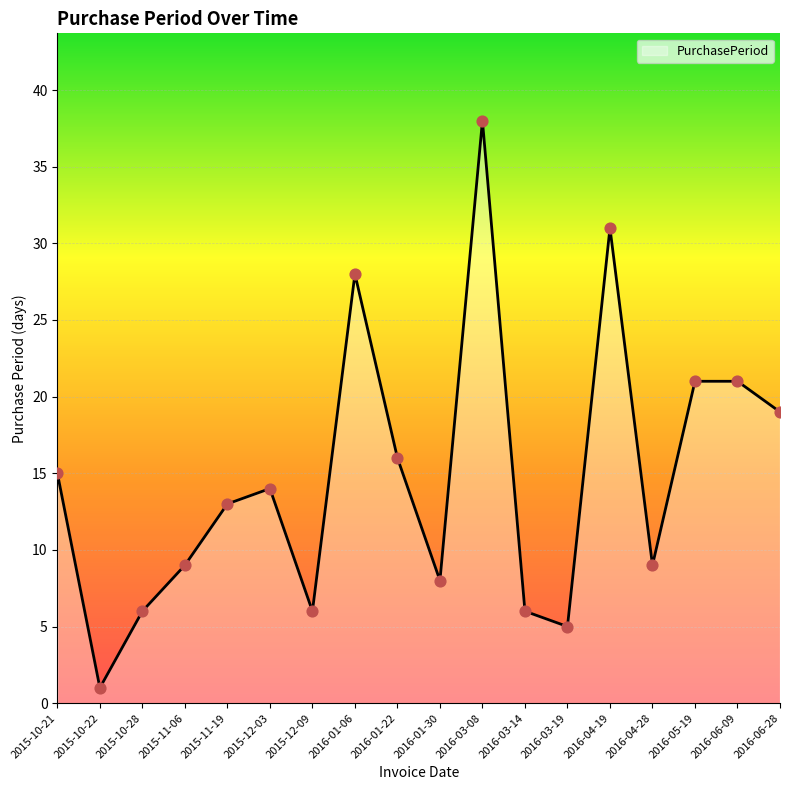

What is the ratio of the value at 2015-10-21 to the value at 2015-11-06?

1.7